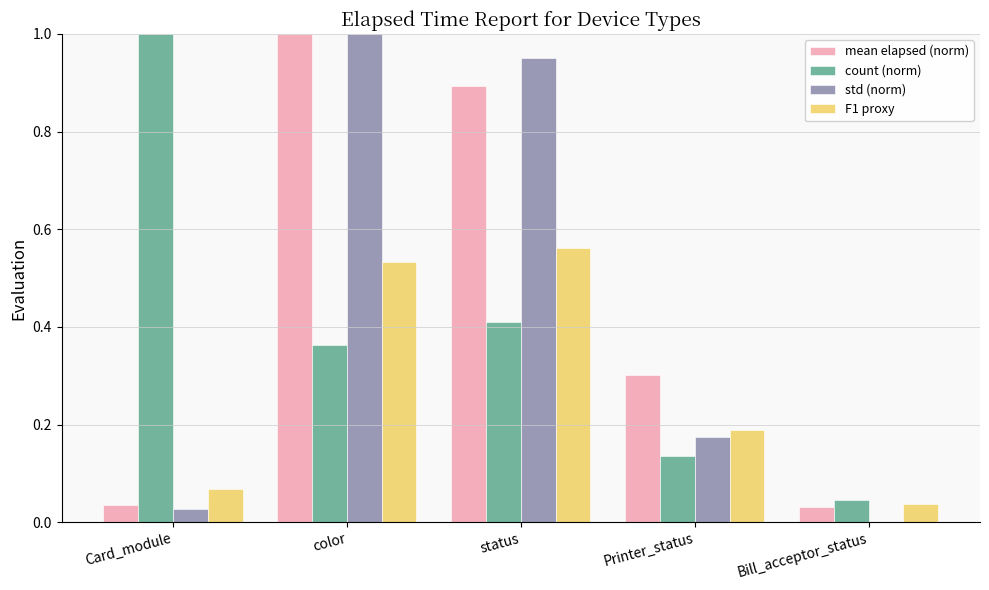

What is the total value across all series at color?

2.9